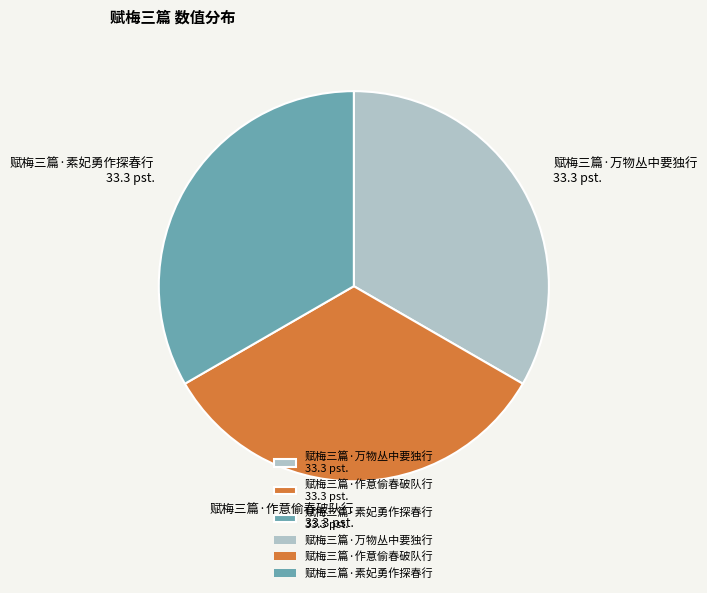

Is it true that 赋梅三篇·万物丛中要独行 is 33% of the pie?

True